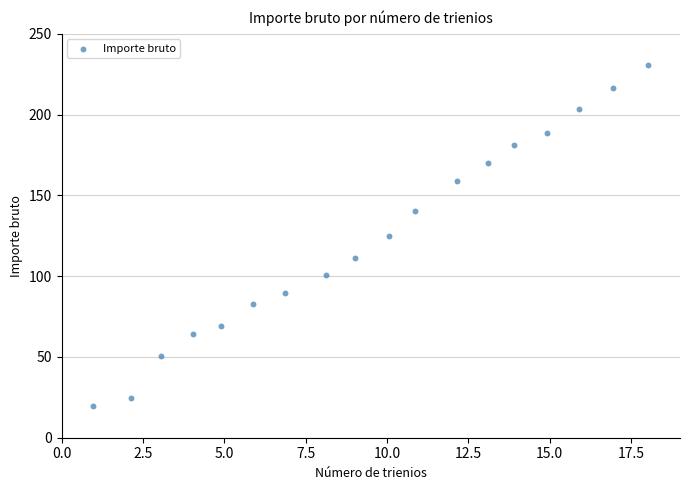

What is the range of Y values (max minus min)?

211.1